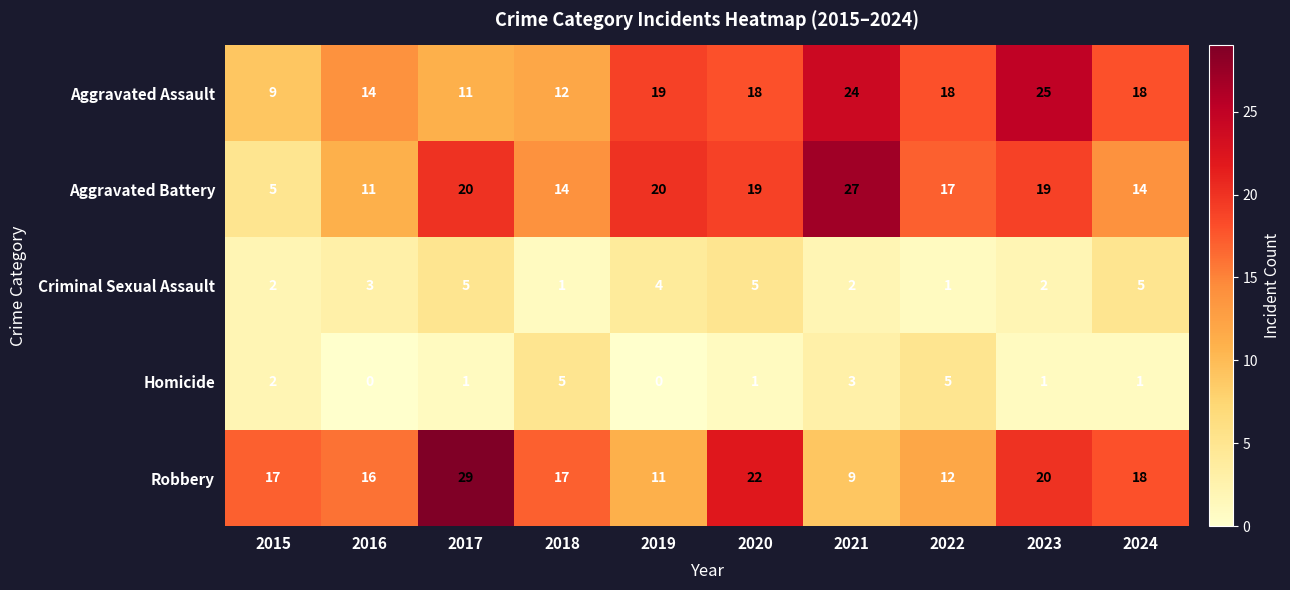

What is the total value across all series at 2024?

56